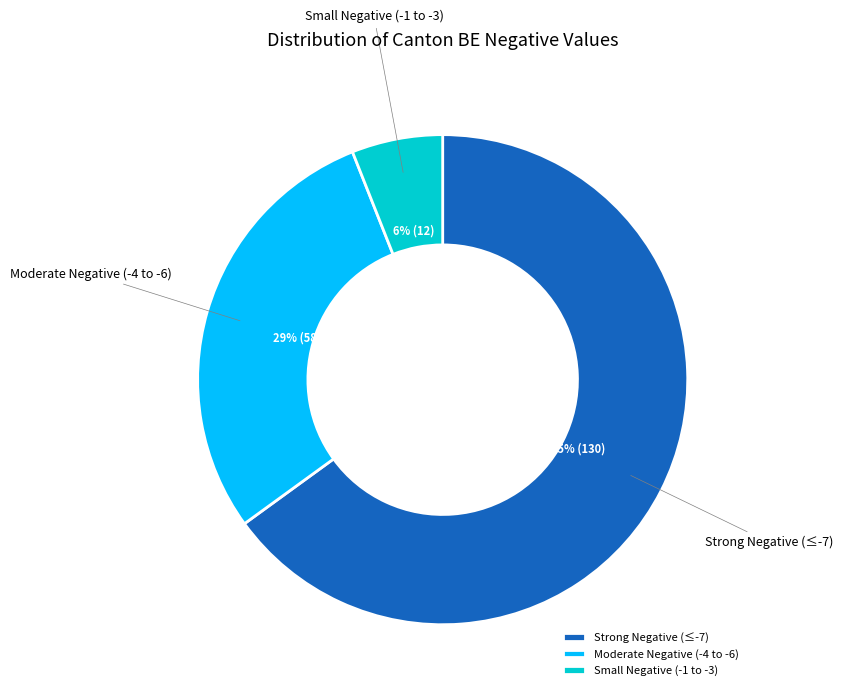

Which slice is the smallest?

Small Negative (-1 to -3)